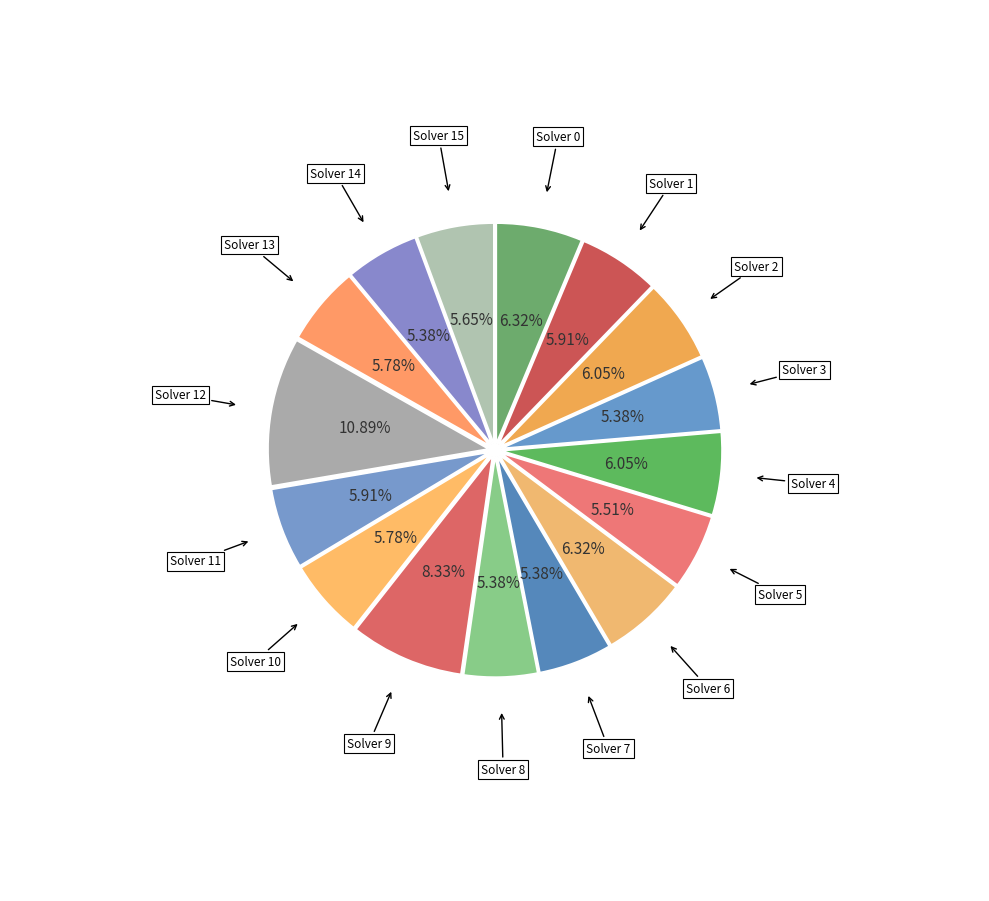

Is the sum of Solver 11 and Solver 15 greater than half?

No